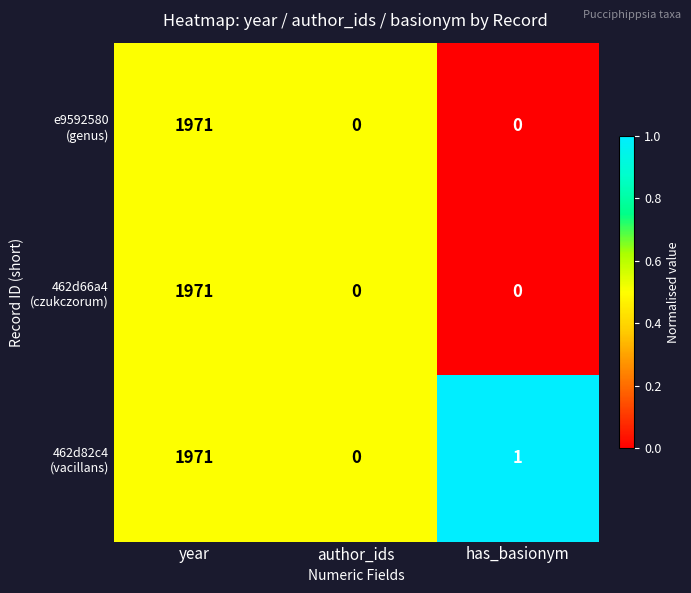

At which category does the chart reach its peak across all series?

year